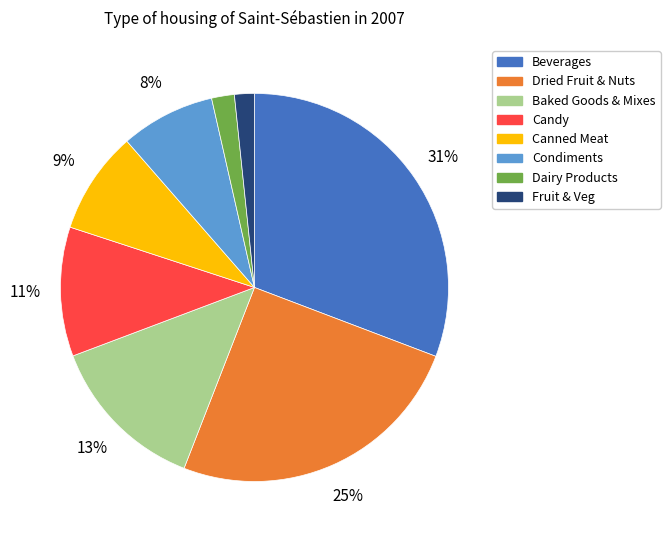

Which slice is the largest?

Beverages